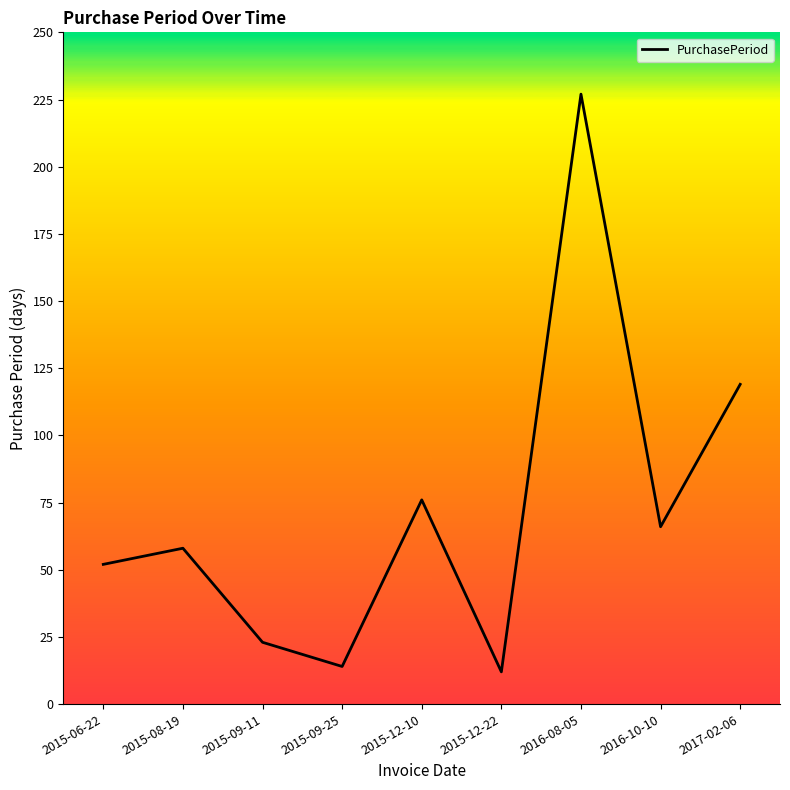

What is the greatest value displayed?

227